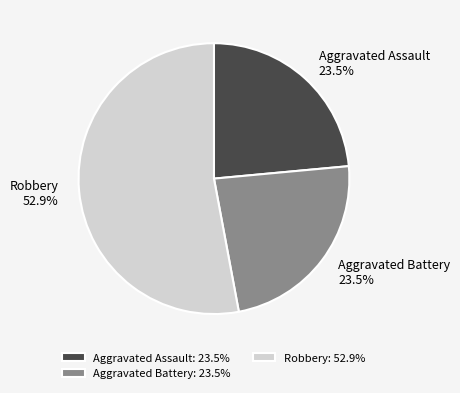

The Aggravated Assault slice represents 9% of the pie. True or false?

False